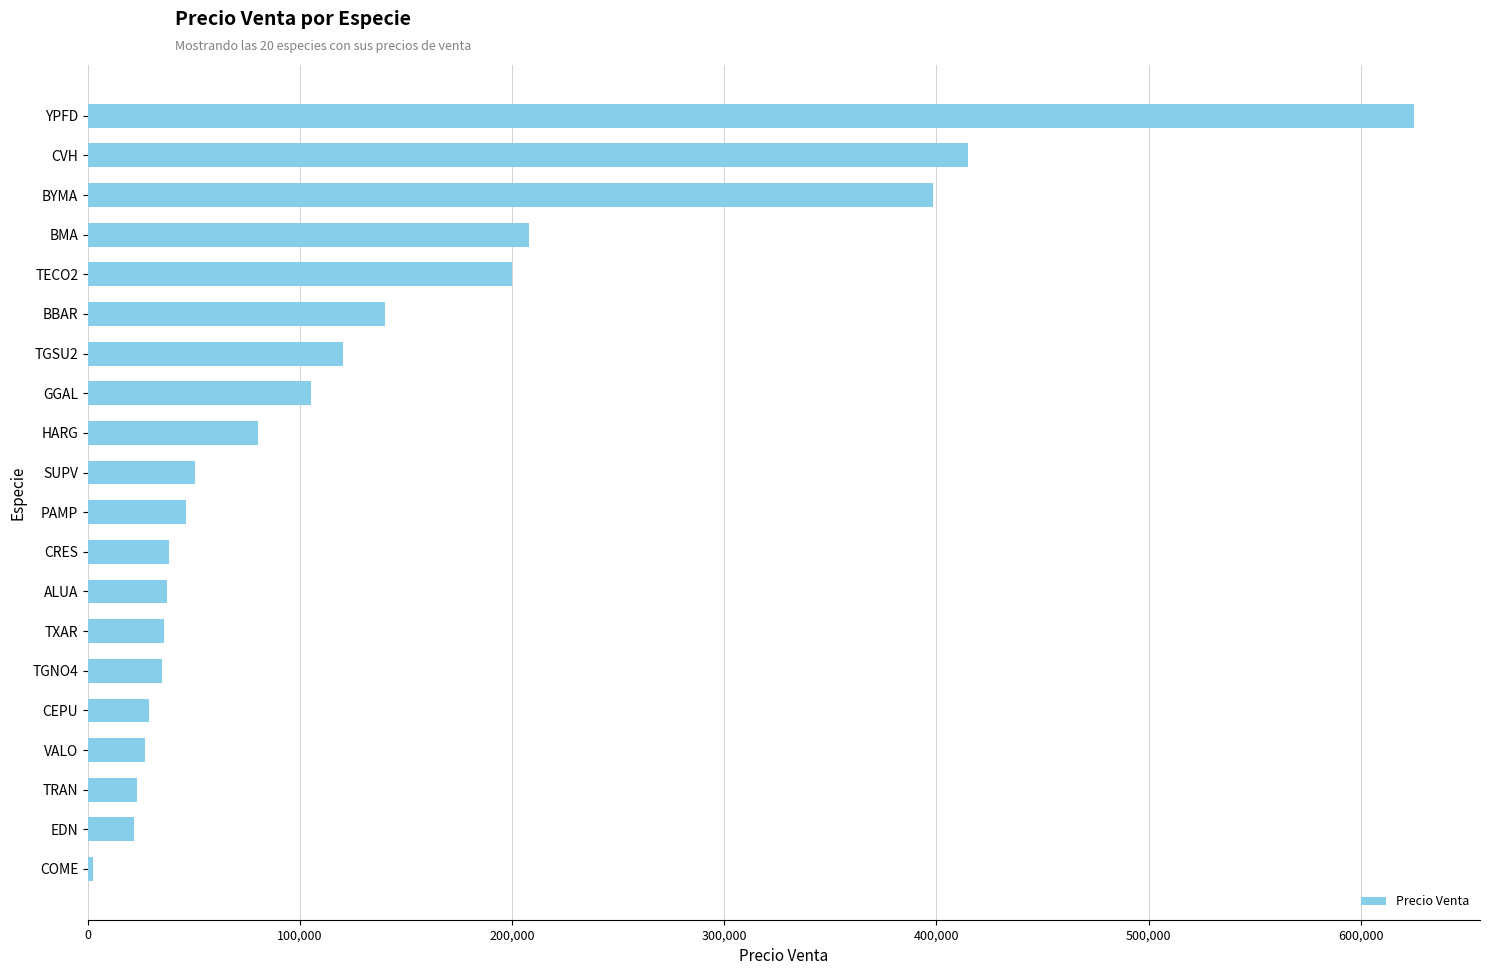

Are the bars horizontal?

Yes